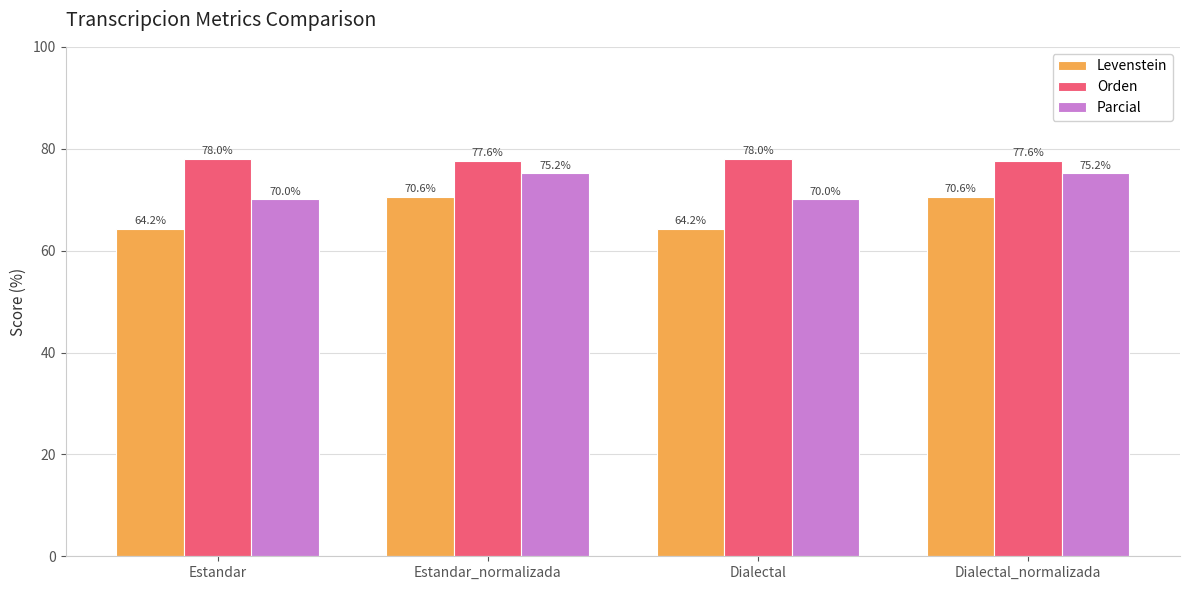

List the series in order of their overall mean, lowest first.

Levenstein, Parcial, Orden